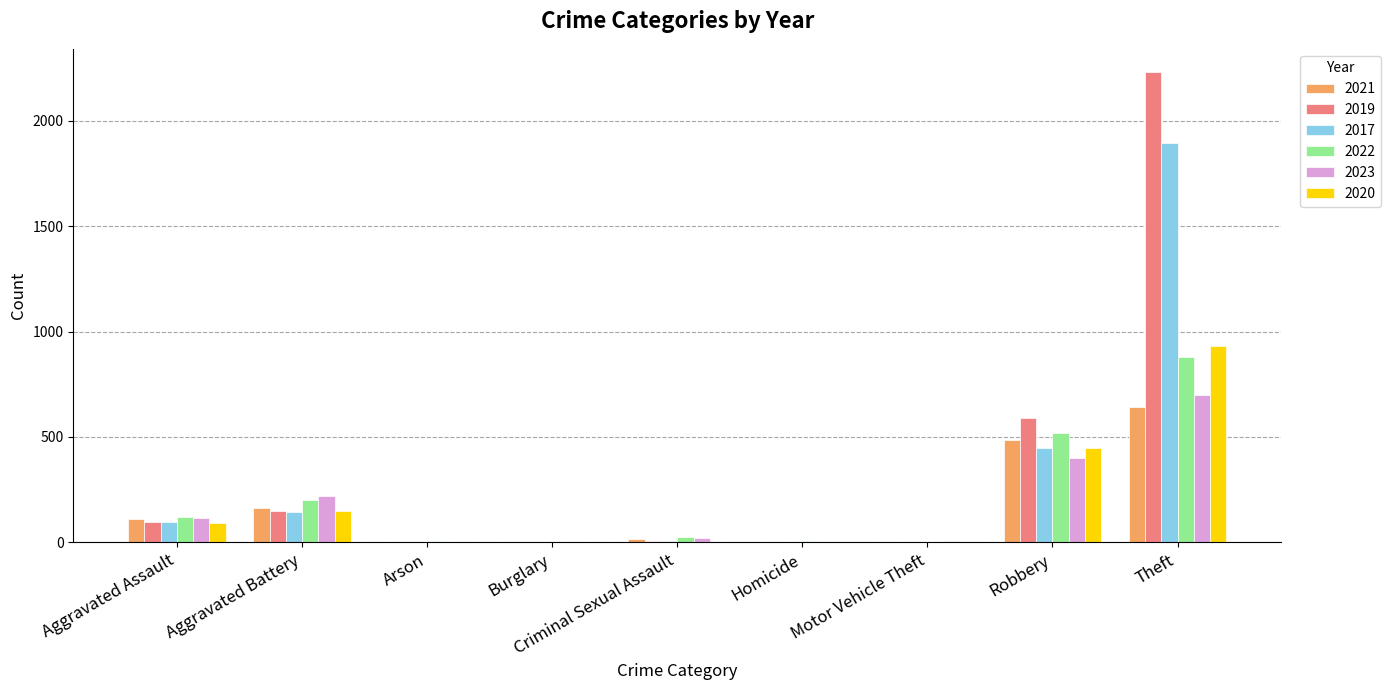

At which label does 2020 reach its peak?

Theft